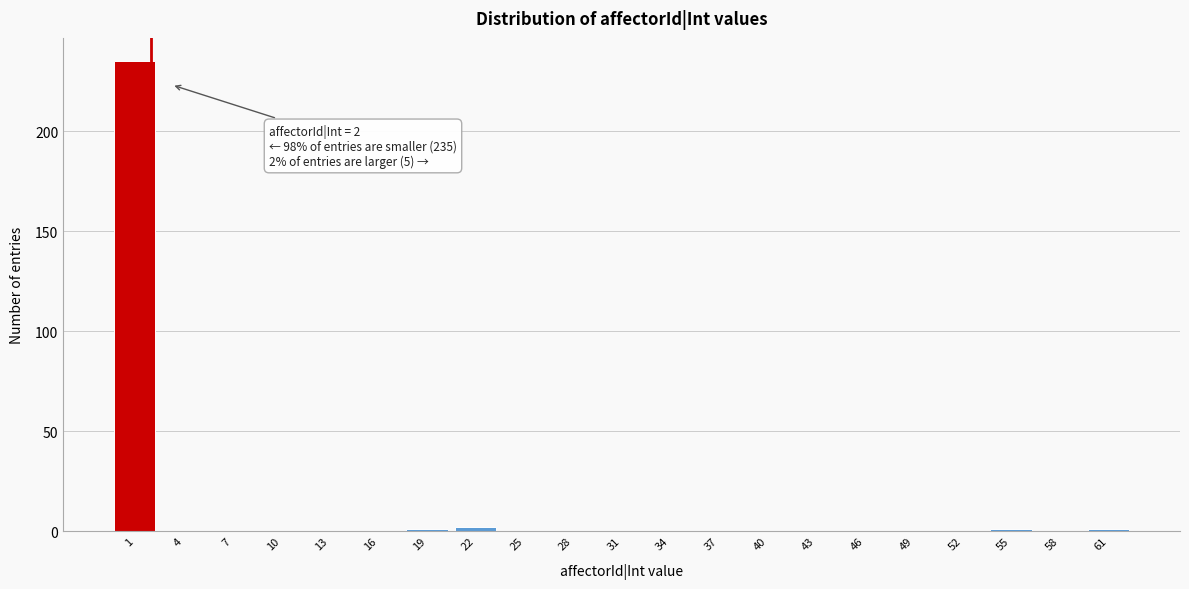

Reading left to right, what are all the values shown in this chart?

1=235	4=0	7=0	10=0	13=0	16=0	19=1	22=2	25=0	28=0	31=0	34=0	37=0	40=0	43=0	46=0	49=0	52=0	55=1	58=0	61=1